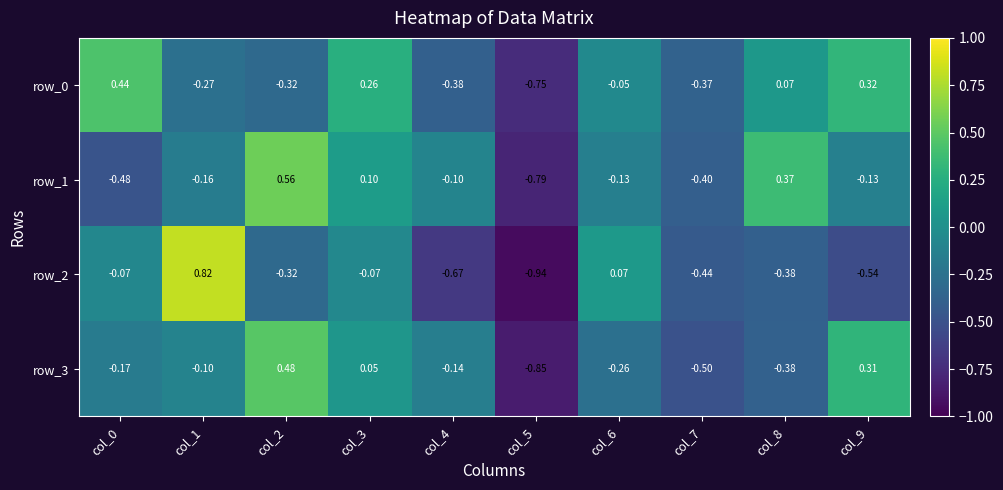

Is it true that row_0 equals 0.1 at col_8?

True